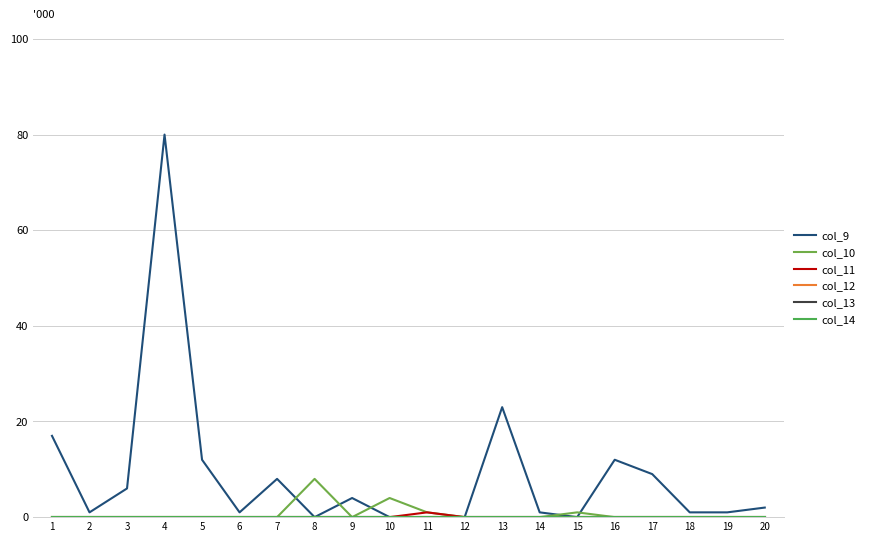

Does the chart display data point markers on the line(s)?

No